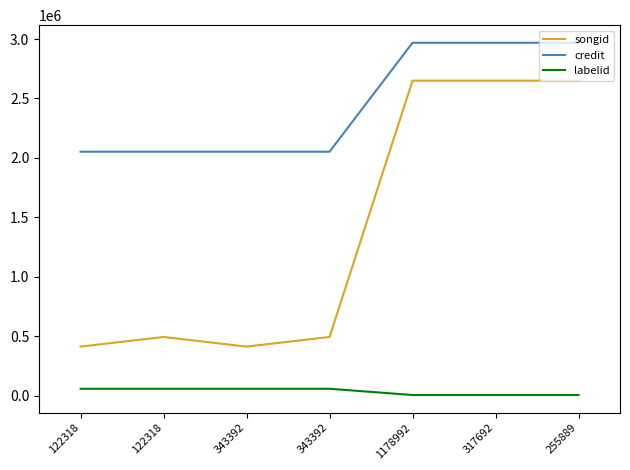

Does the chart display data point markers on the line(s)?

No